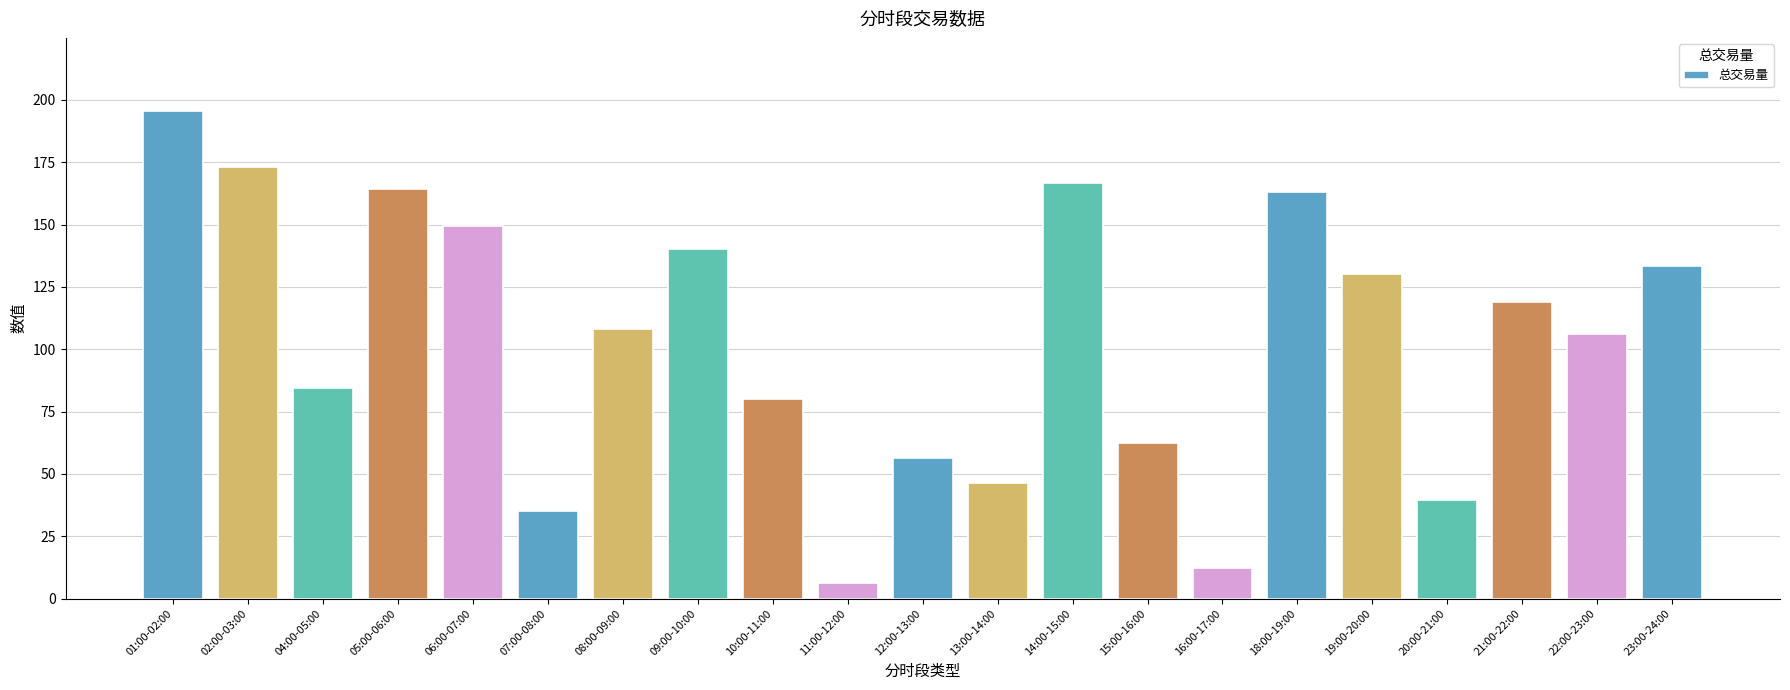

The value at 04:00-05:00 is 84.4. True or false?

True